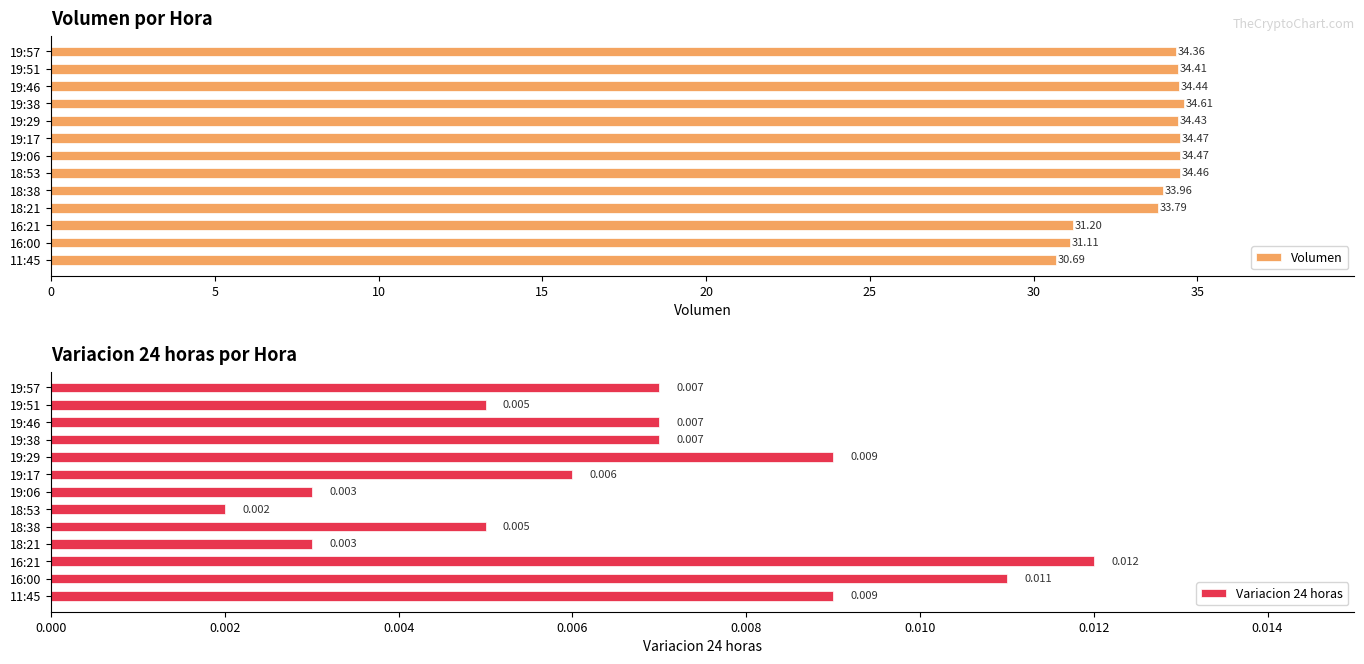

Rank the series by their average value, from highest to lowest.

Volumen, Variacion 24 horas